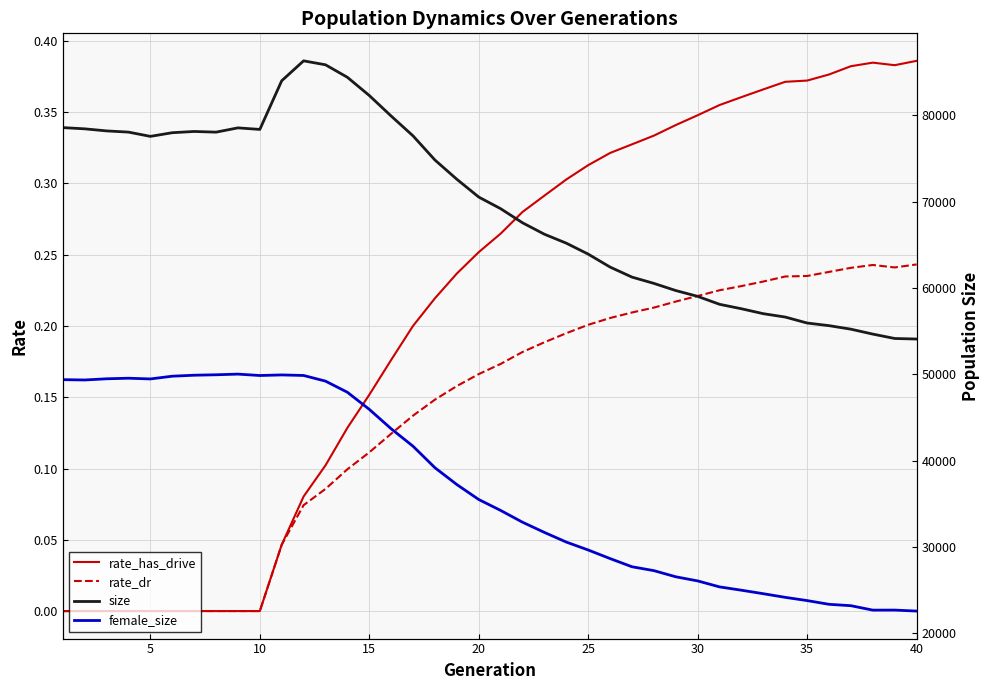

True or false: size and female_size intersect in this chart.

False